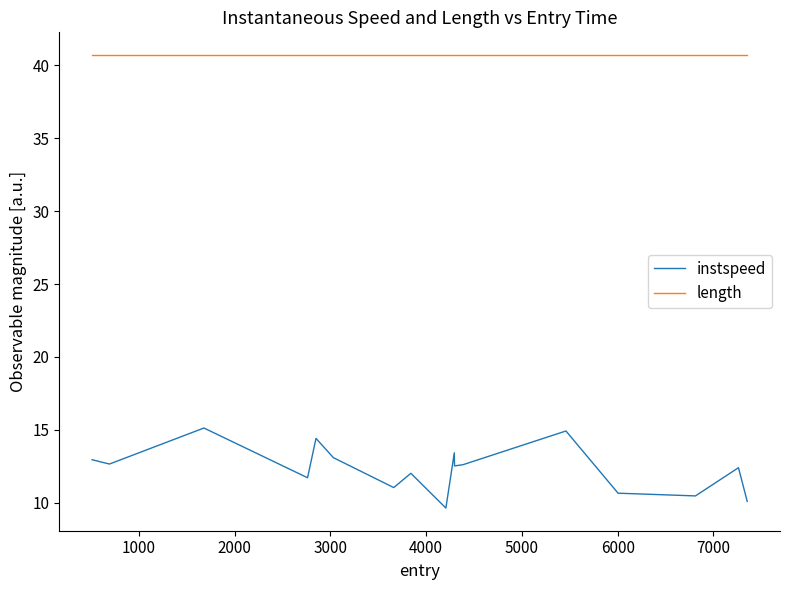

What is the smallest value displayed?

9.6